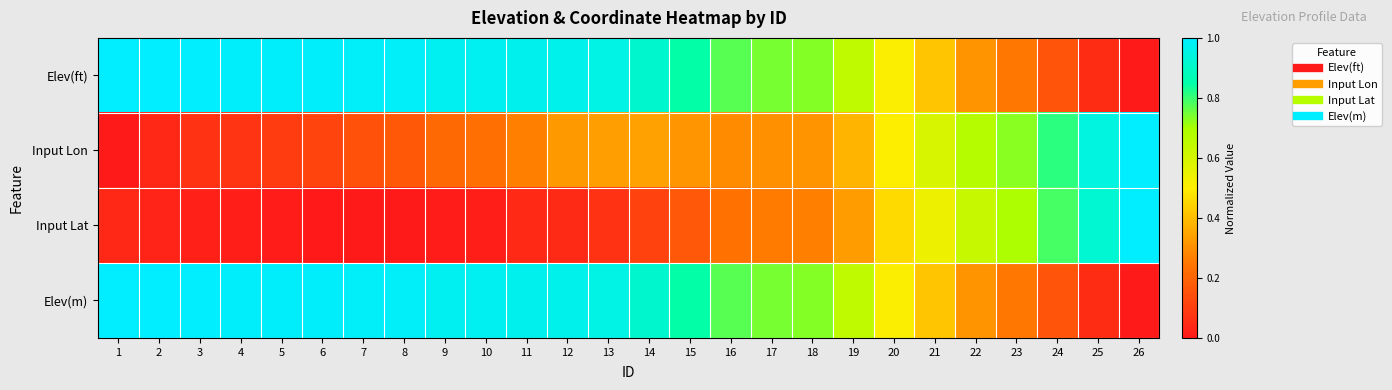

At which category is the sum across all series the highest?

13